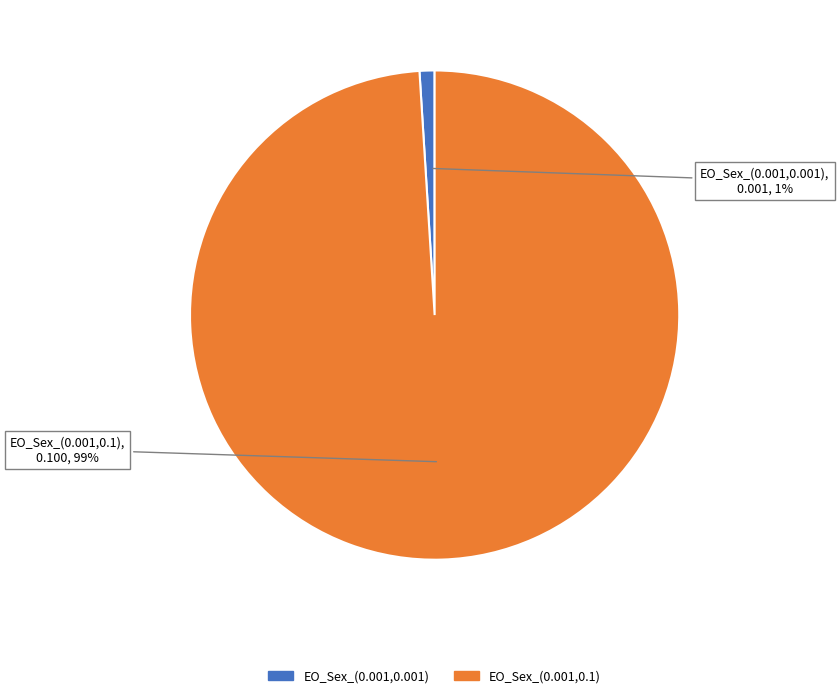

To the nearest percent, what is the average slice percentage?

50%